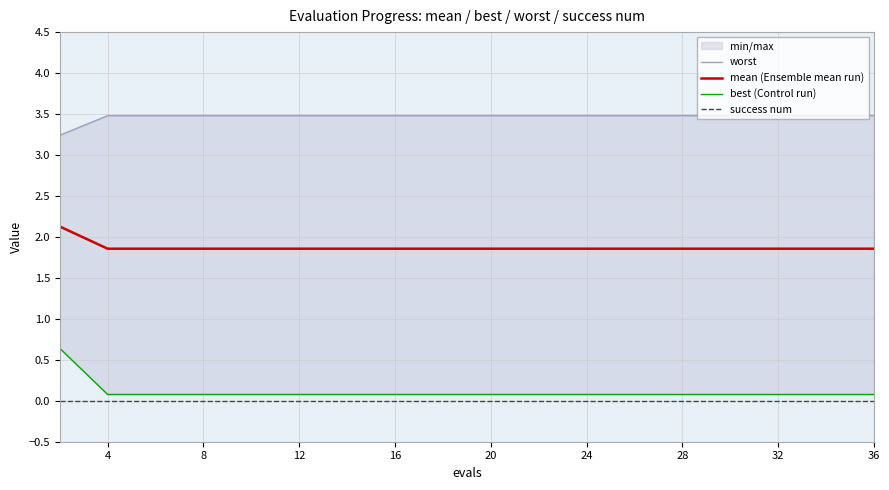

The value of mean (Ensemble mean run) at 36 is 0.9. True or false?

False